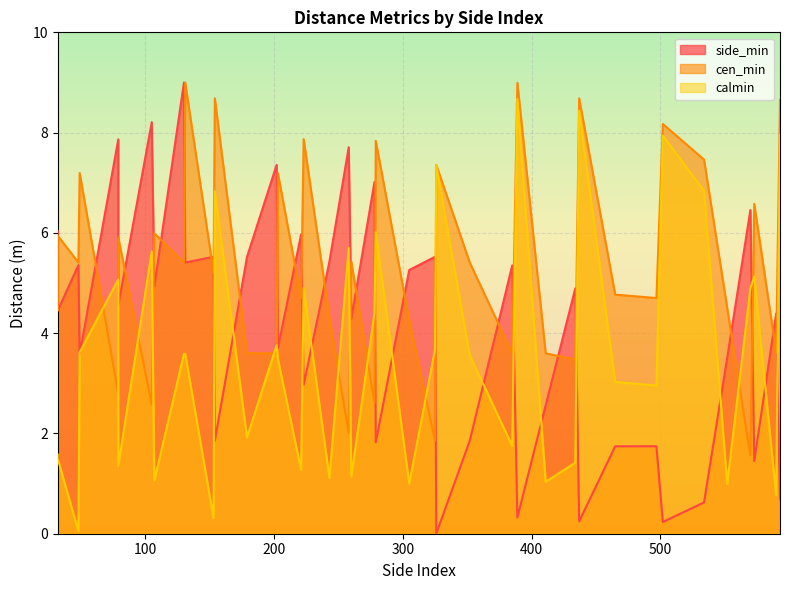

Where does the calmin series first go above 3?

49